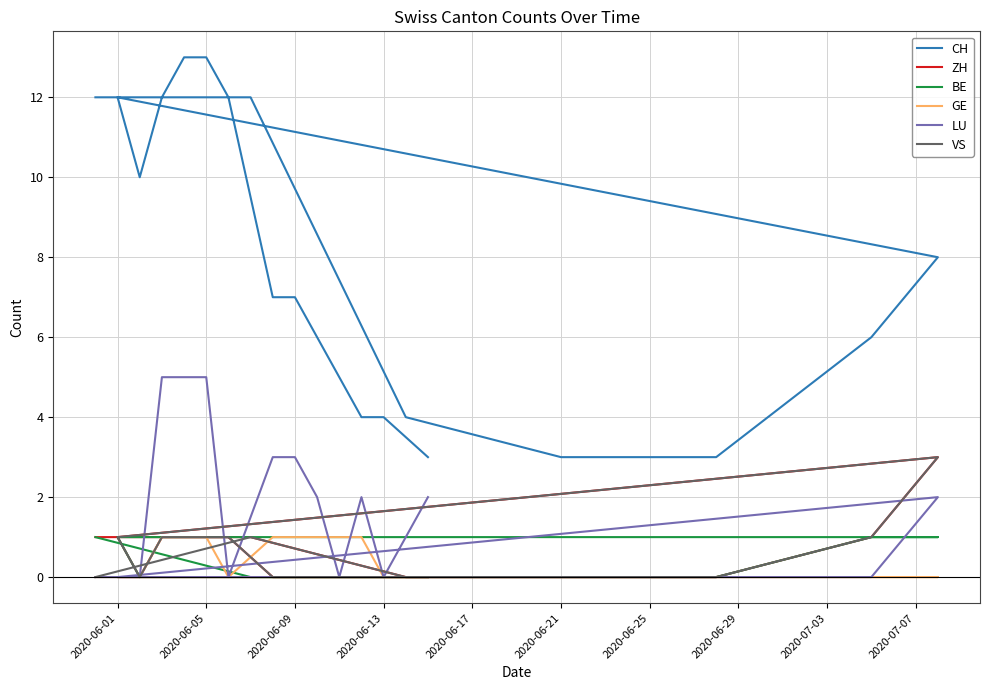

Does the chart display data point markers on the line(s)?

No